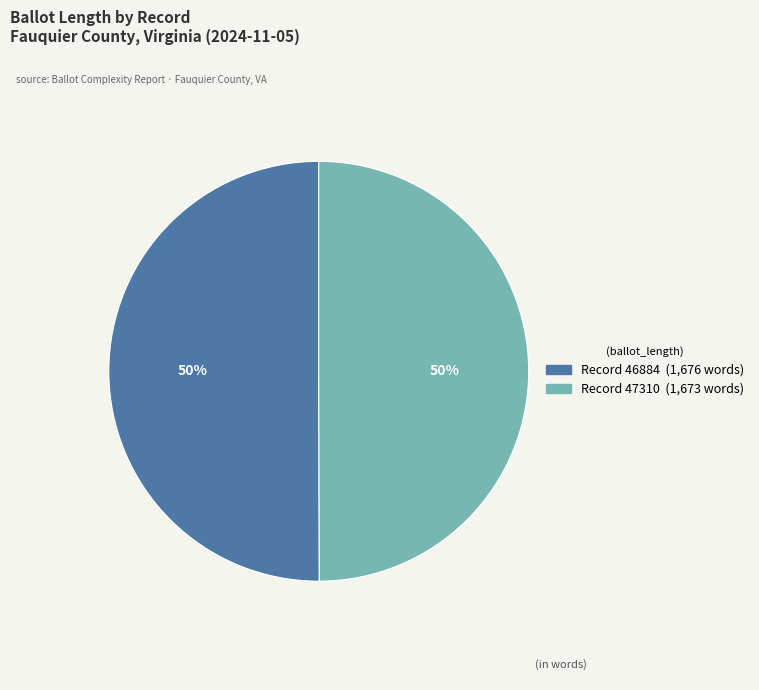

To the nearest percent, what is the average slice percentage?

50%